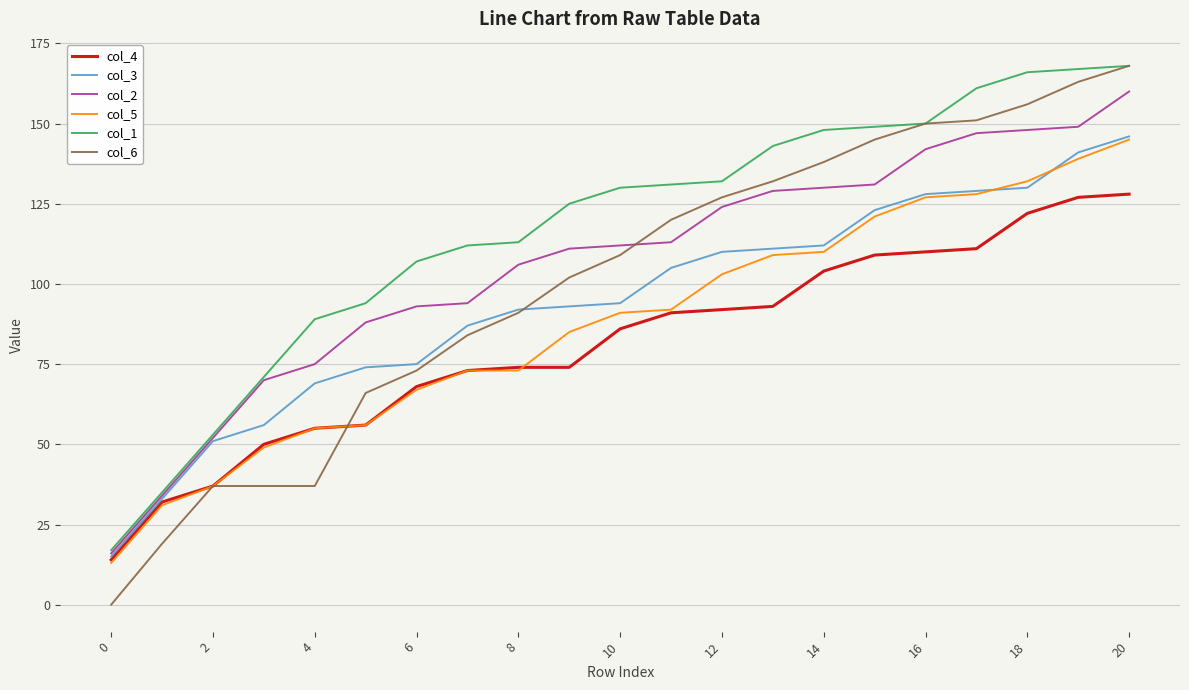

True or false: col_6 and col_2 cross at least once.

True